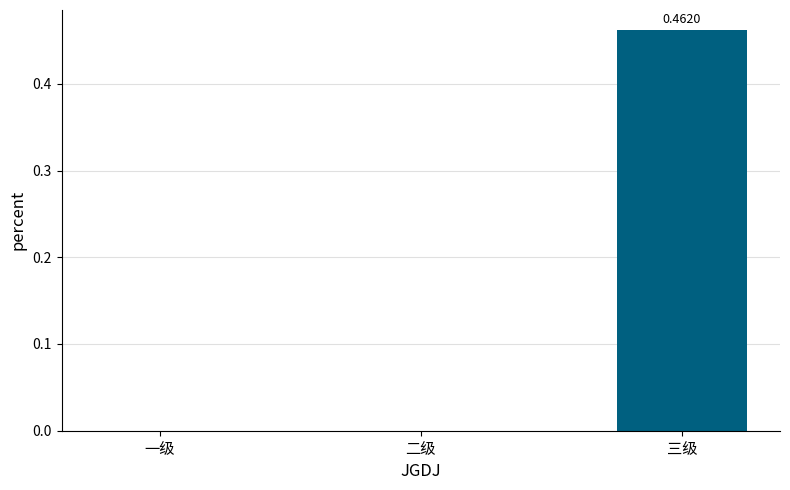

Count the values in the range 0 to 1.

3